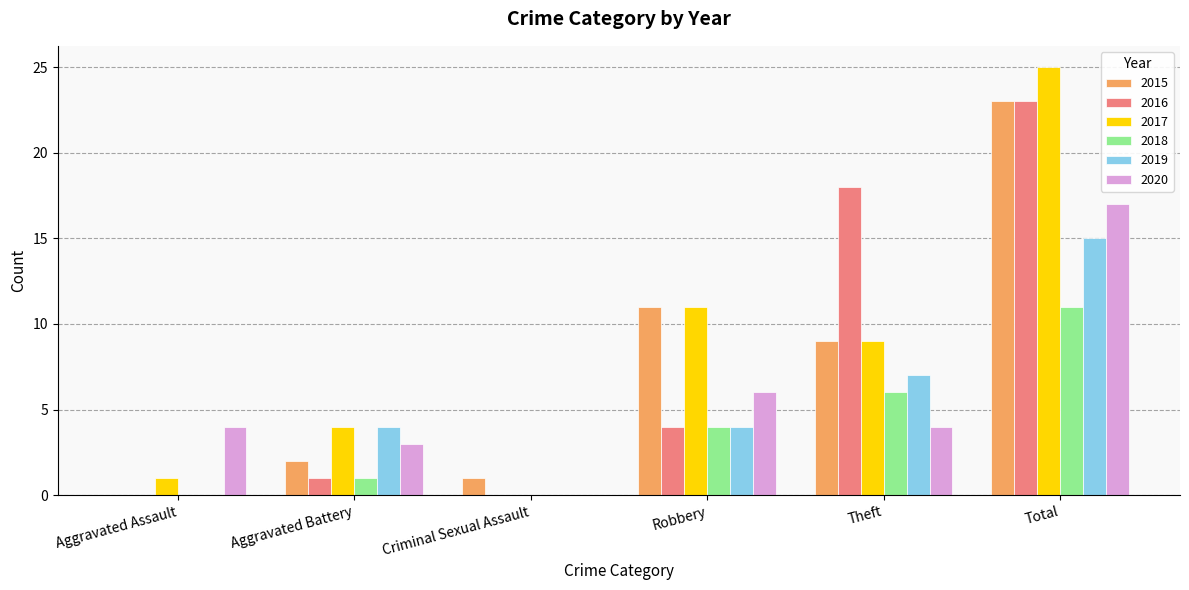

What is the average value of the 2016 series?

8